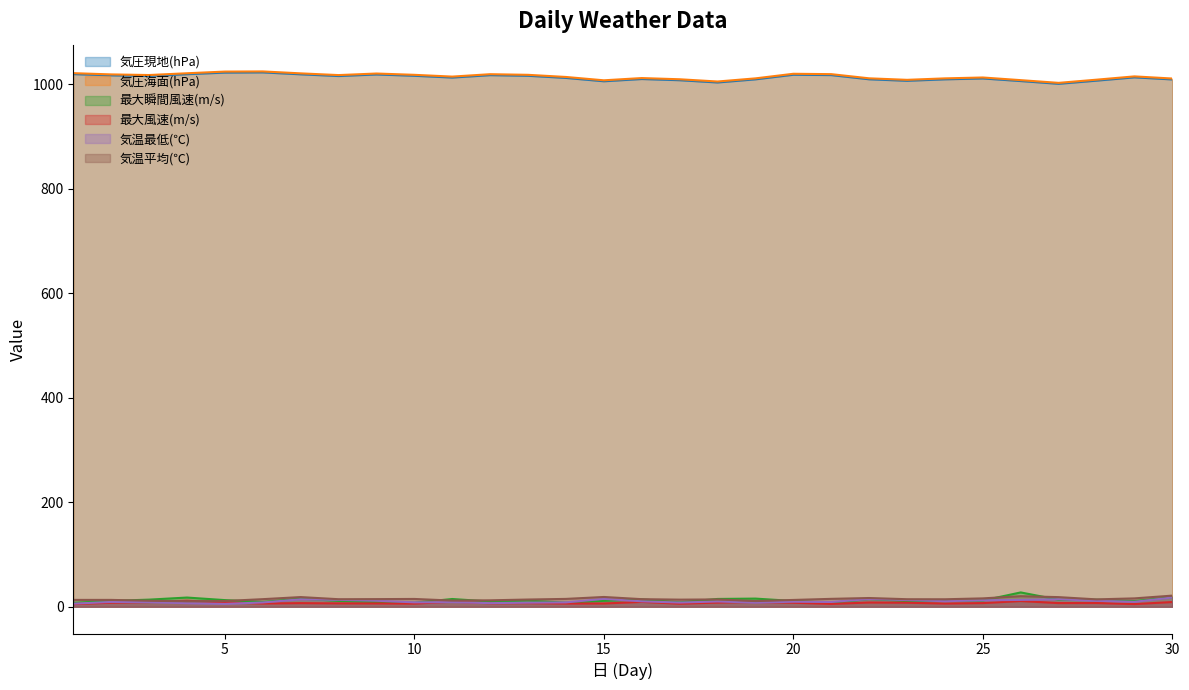

What is the total value across all series at 3?

2077.3